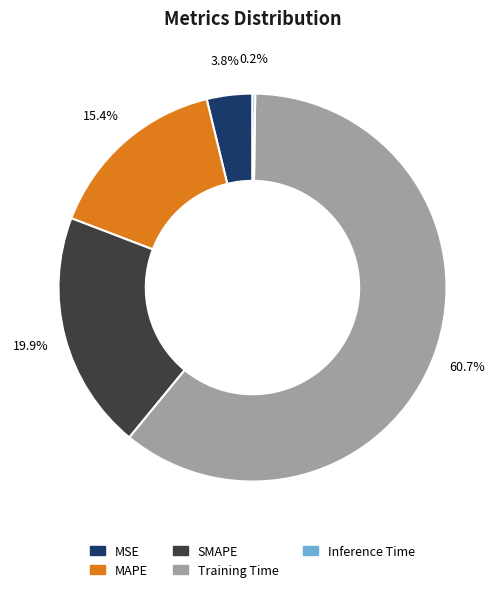

Which slice represents more than half of the pie?

Training Time